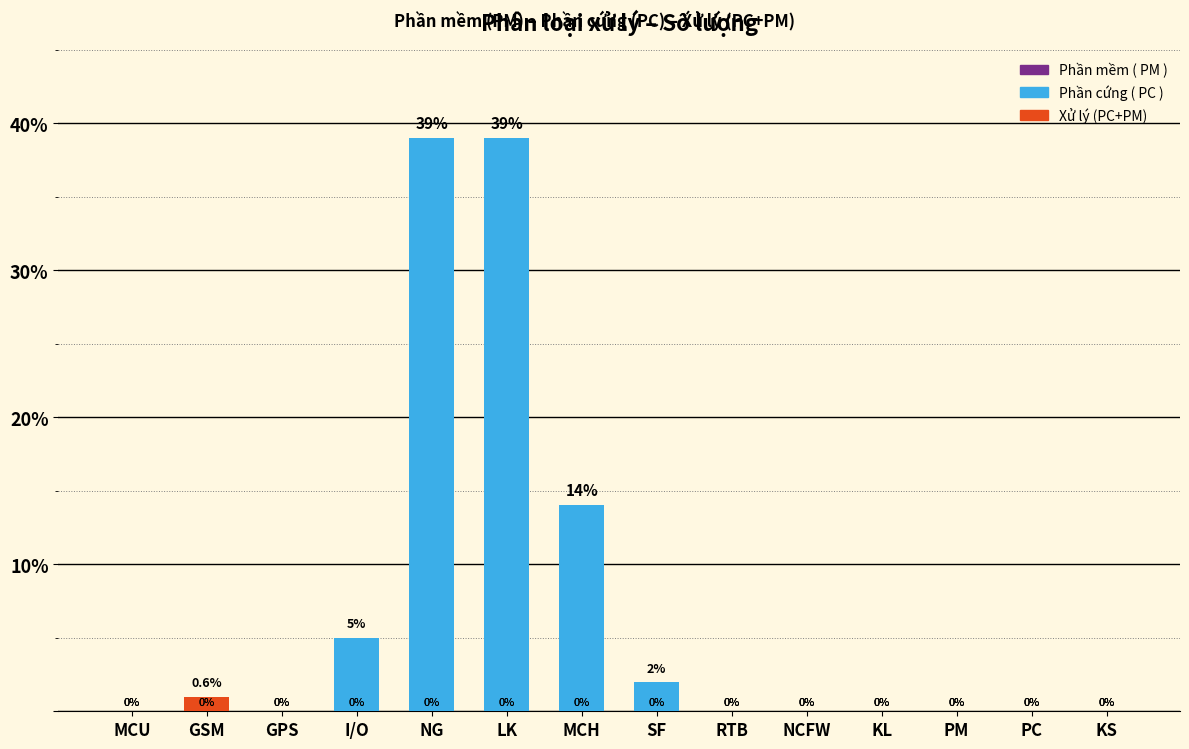

What is the total value across all series at NG?

39